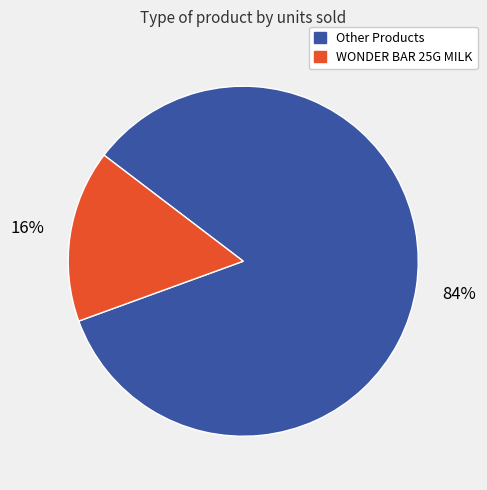

What percentage is the Other Products slice, to the nearest percent?

84%